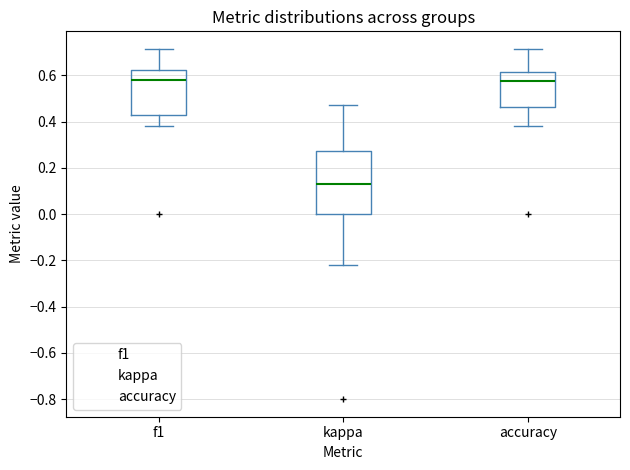

Where does the lower whisker of the box for accuracy end on the y-axis? The values are not printed on the chart, so give them approximately, as read against the axis.

0.38